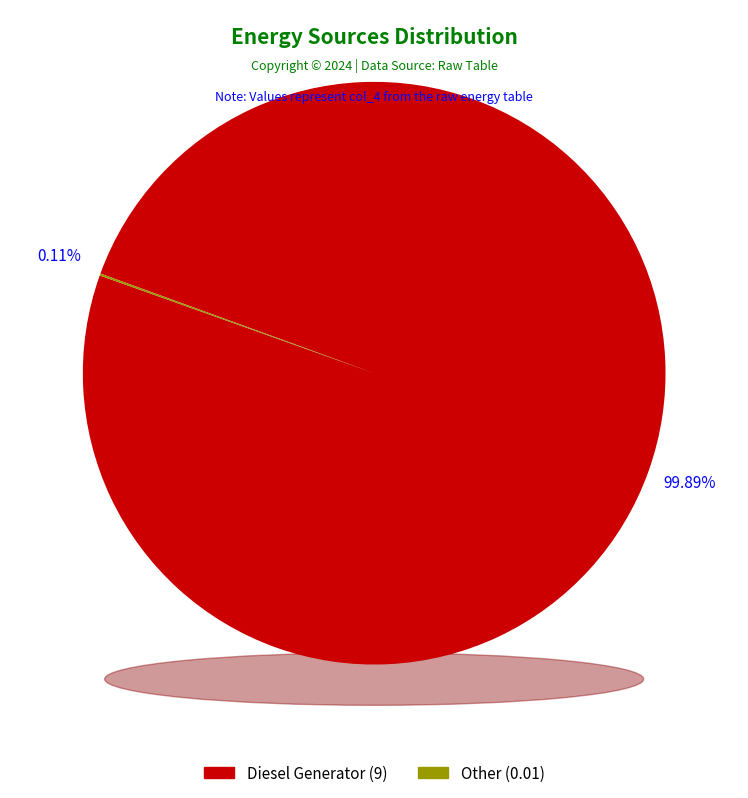

What percentage is the Diesel Generator slice, to the nearest percent?

100%